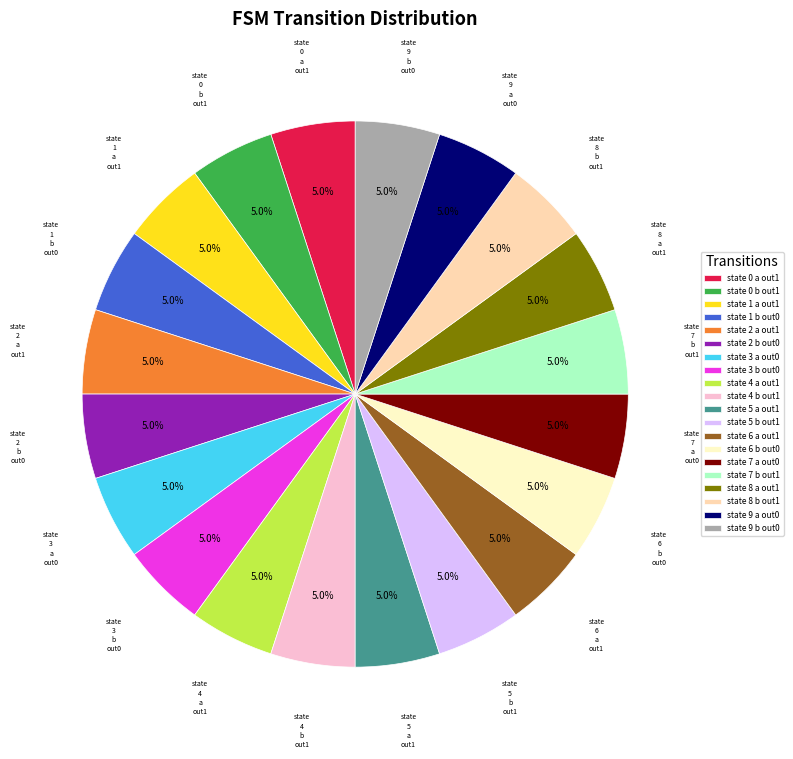

Does state 4 a out1 account for over 50% of the chart?

No